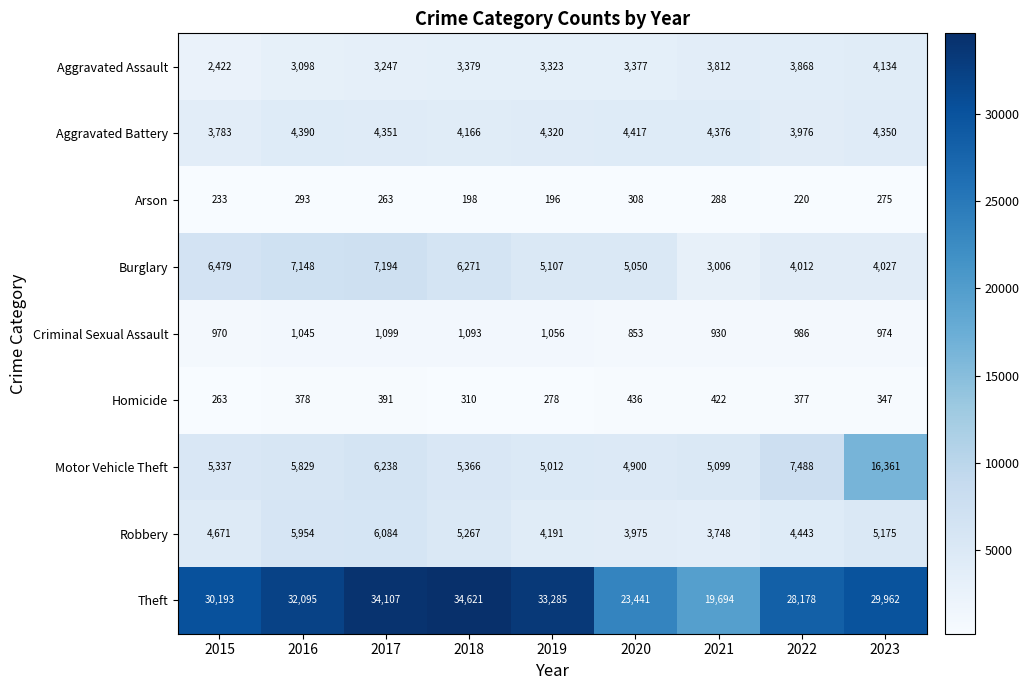

At which label is Motor Vehicle Theft closest to 10630?

2022